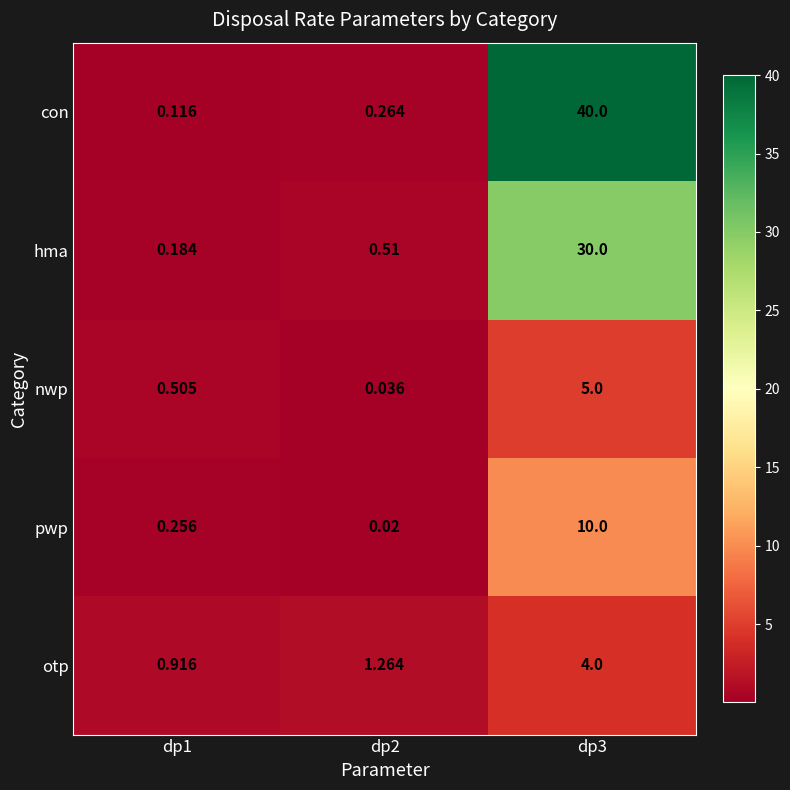

At dp3, list the series in order from smallest to largest.

otp, nwp, pwp, hma, con